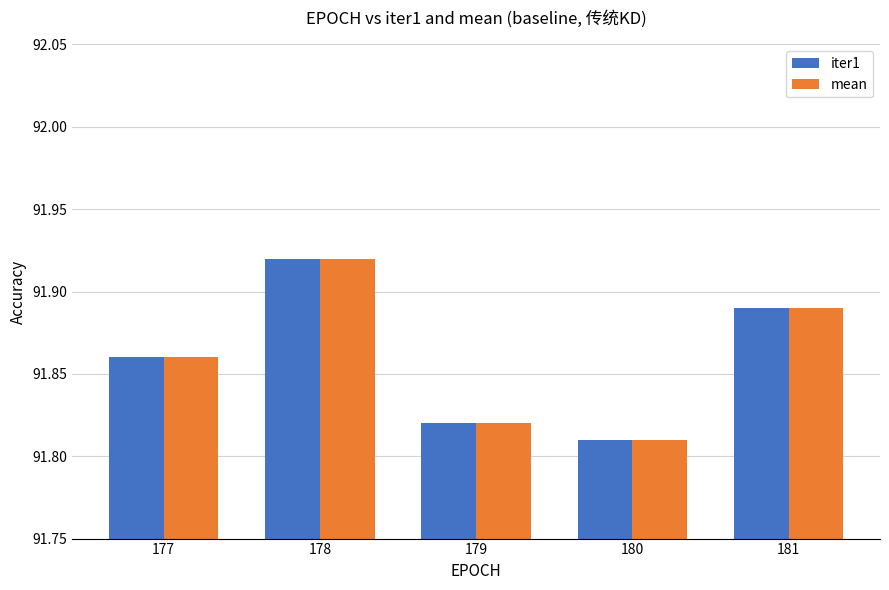

Which category has the lowest value in the mean series?

180